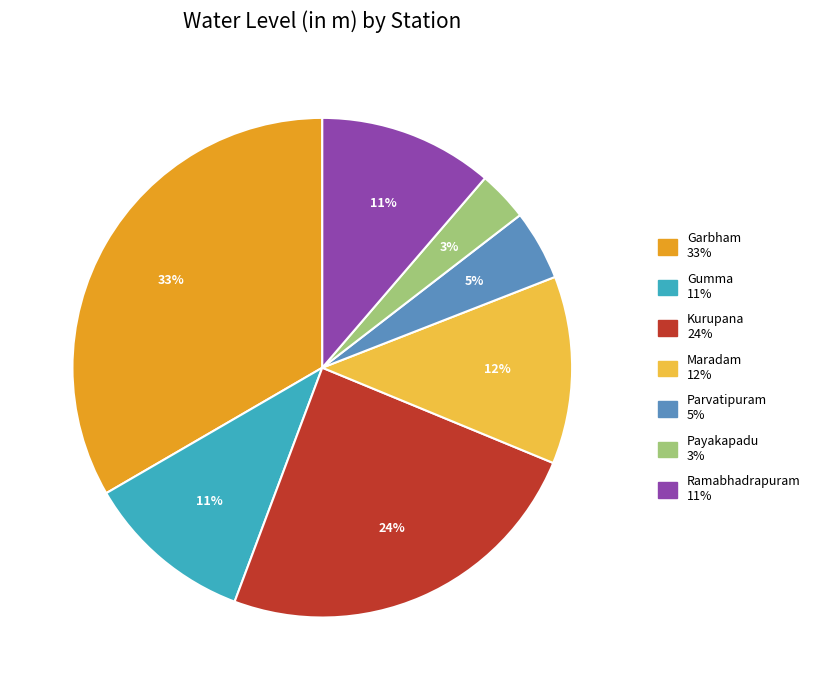

Is it true that Kurupana is 24% of the pie?

True